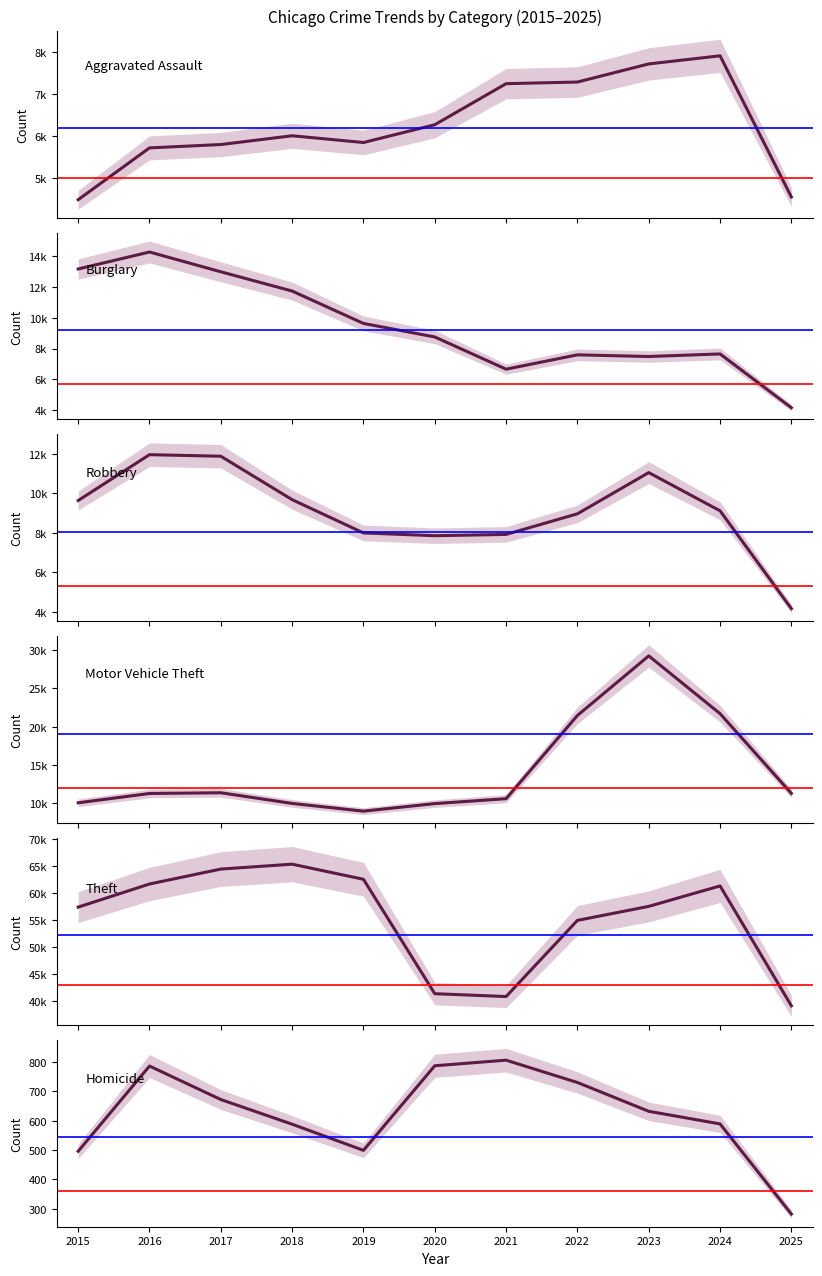

Between 2016 and 2015, which is larger?

2016